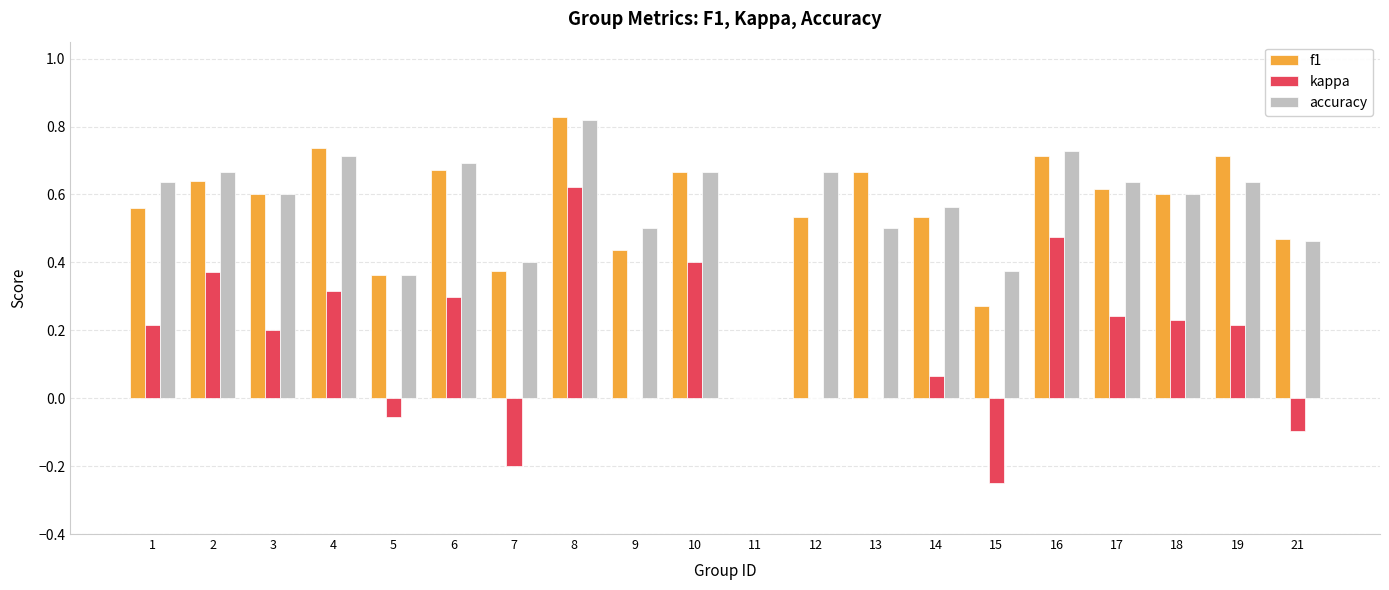

How many values in f1 are above zero?

19